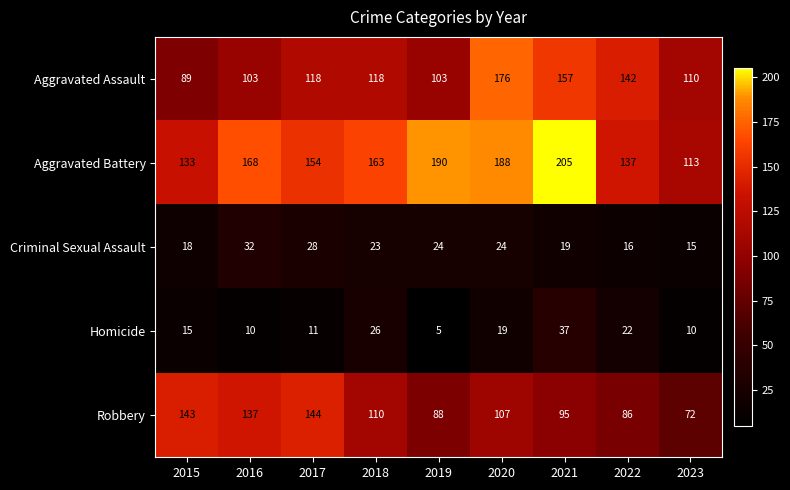

What is the difference between the Homicide values at 2019 and 2018?

21